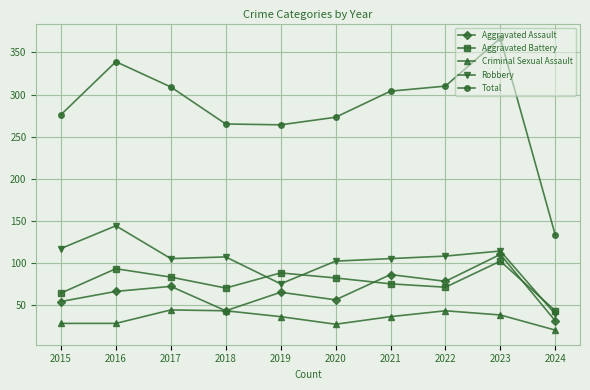

Read the Criminal Sexual Assault value at 2021, to the nearest 10.

40